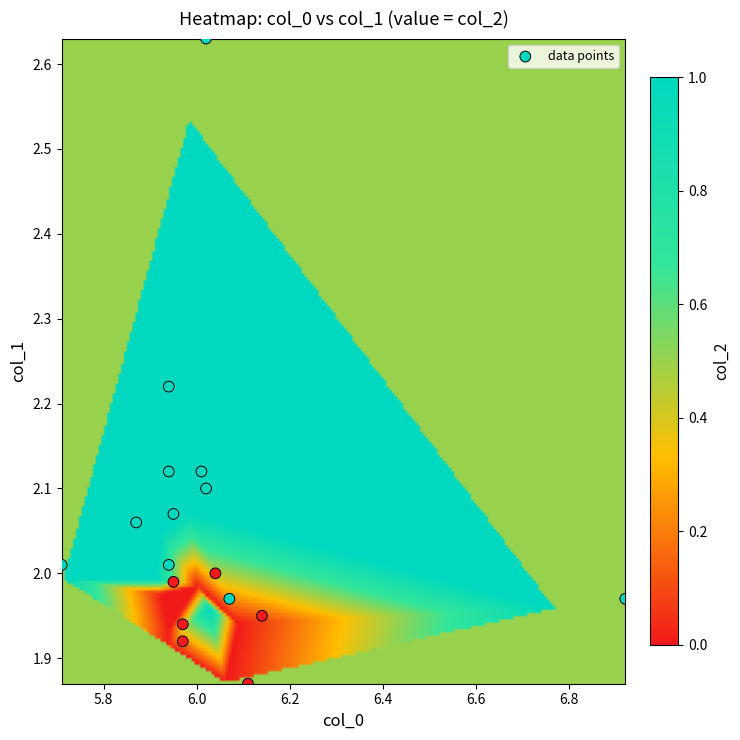

What is the range of Y values (max minus min)?

0.8